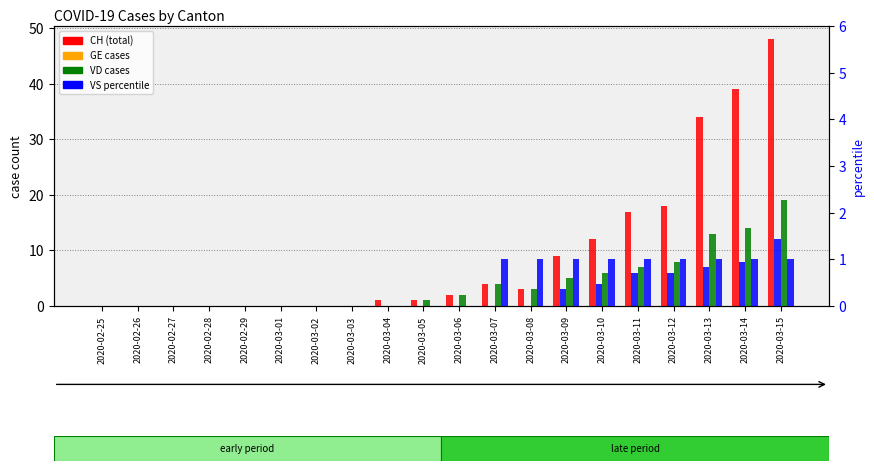

How many data points in VD are less than 2?

10